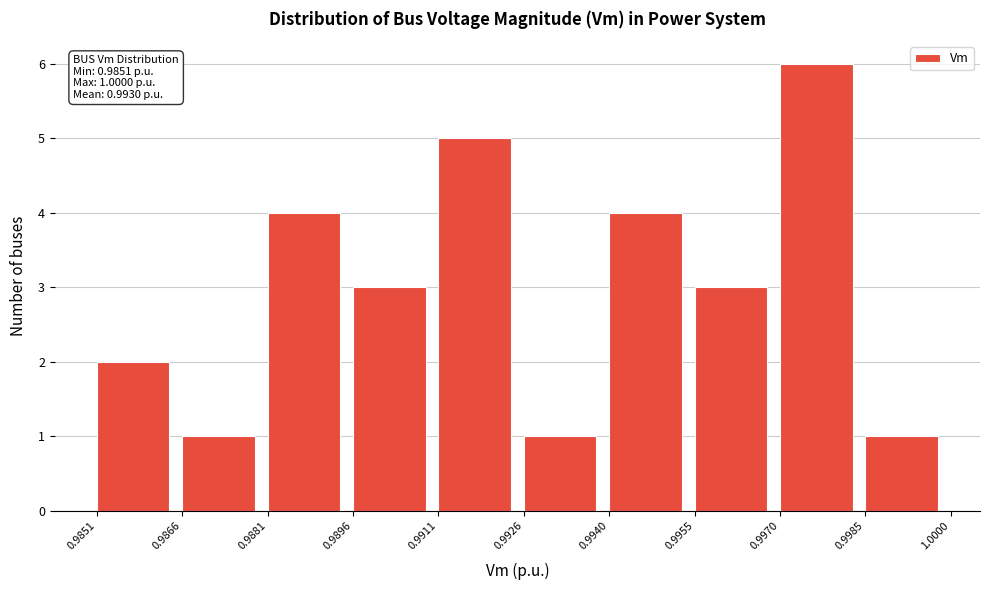

Which range on the x-axis has the tallest bar?

0.9970 to 0.9985